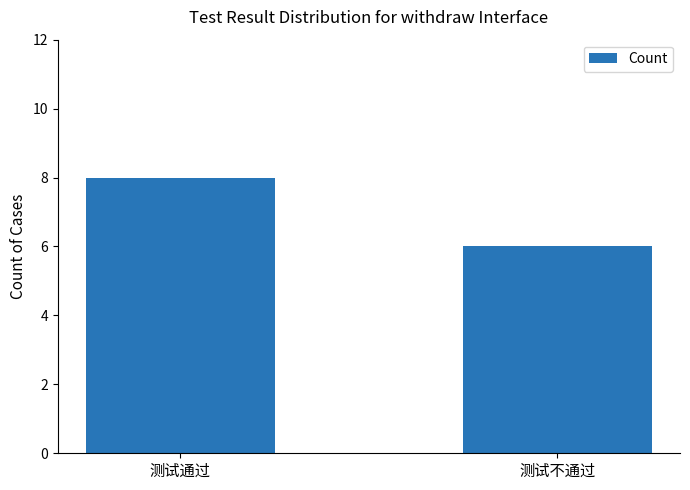

The value at 测试通过 is 11. True or false?

False